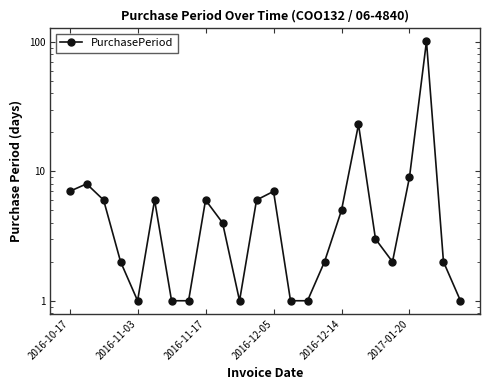

How many interior local peaks (higher than both neighbors) does the data have?

6